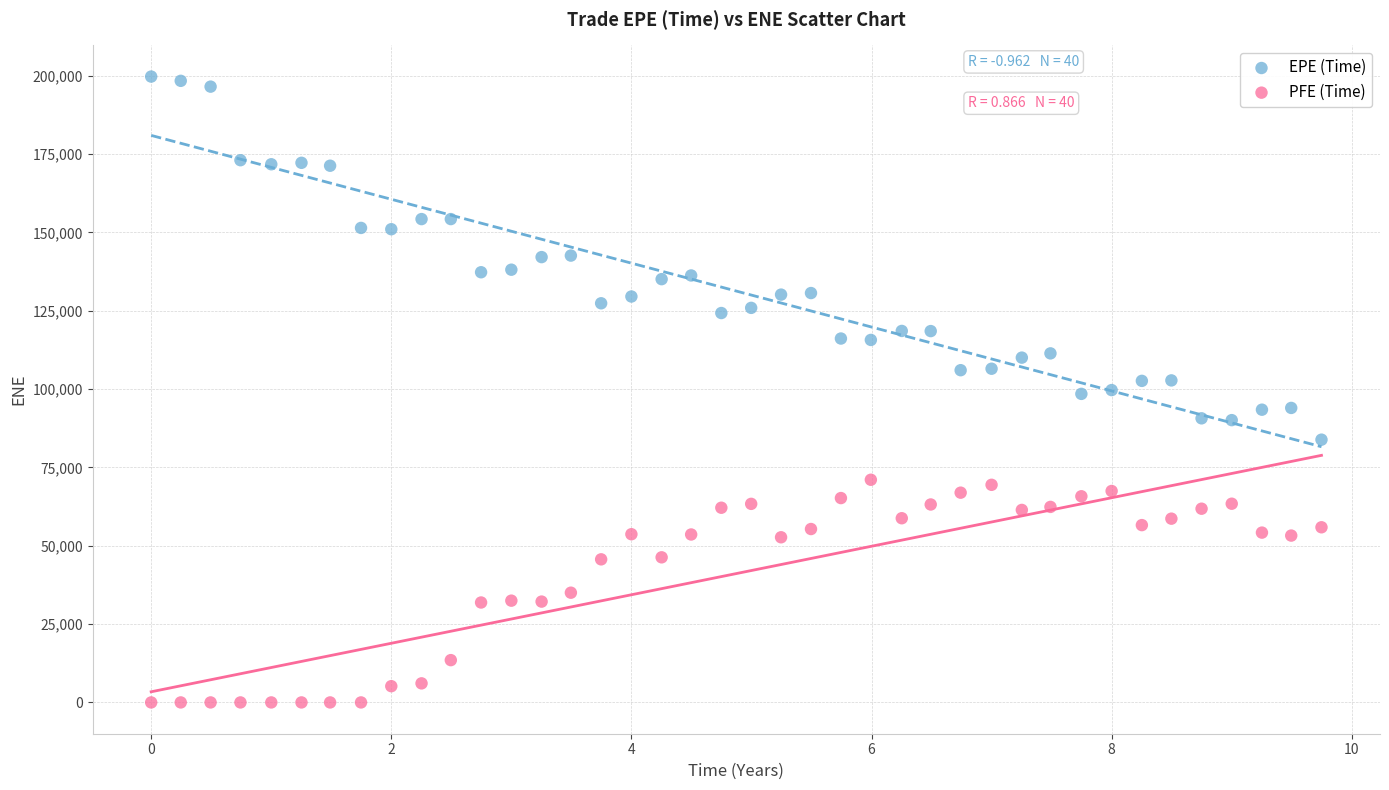

Which series contains the highest Y value?

EPE (Time)